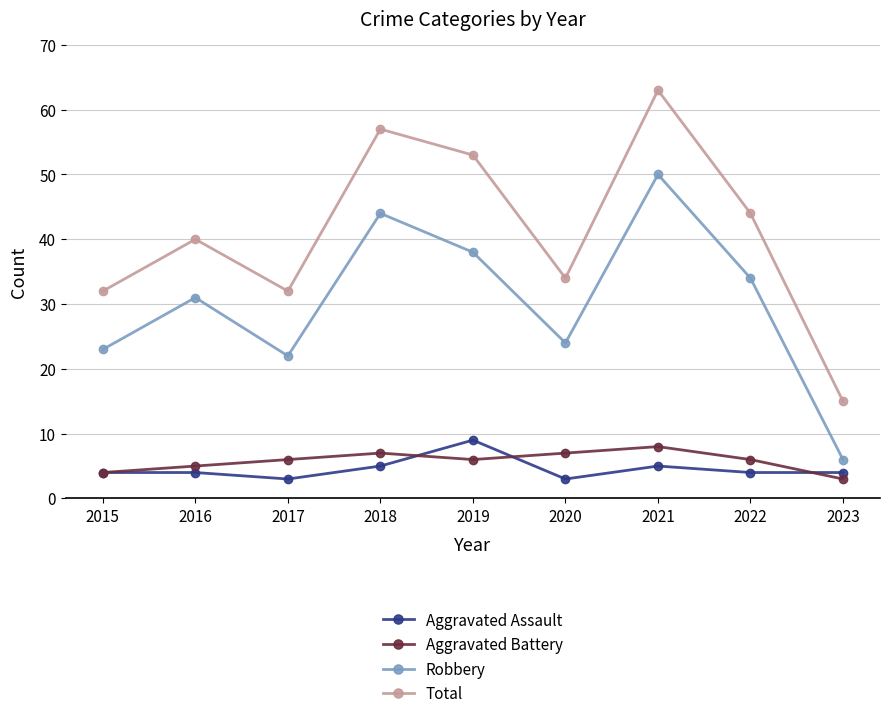

True or false: Aggravated Assault and Aggravated Battery cross at least once.

True